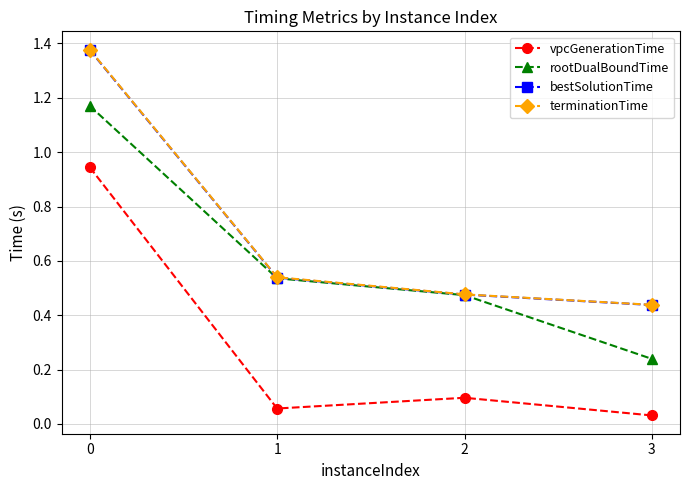

Is it true that terminationTime equals 0.8 at 1?

False